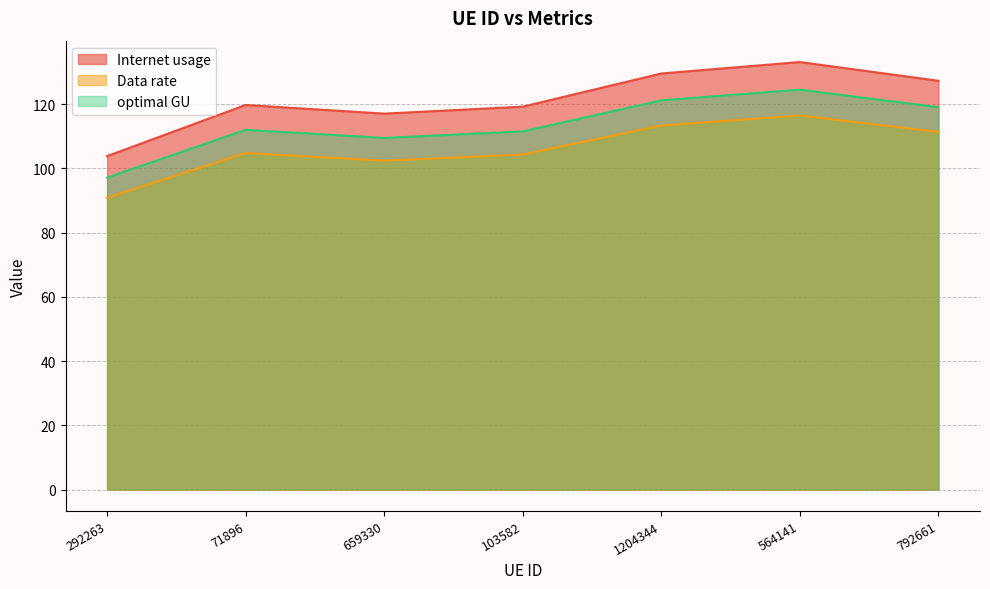

How many interior local valleys does the Data rate series have?

1